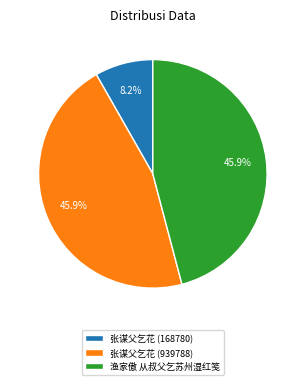

Which category has the smallest portion of the pie?

张谋父乞花 (168780)